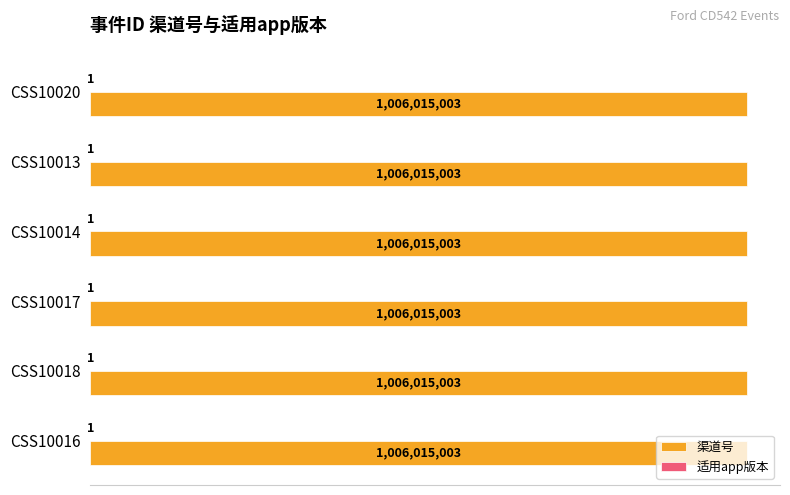

At how many categories does at least one series exceed 323036208?

6